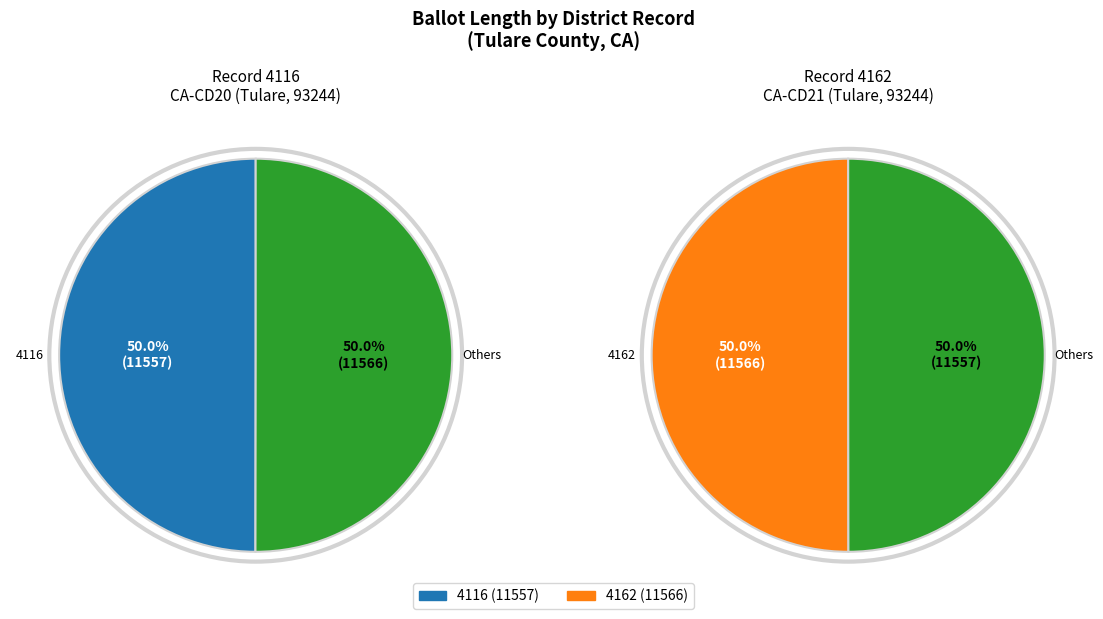

To the nearest percent, what percentage of the pie is 4162?

50%